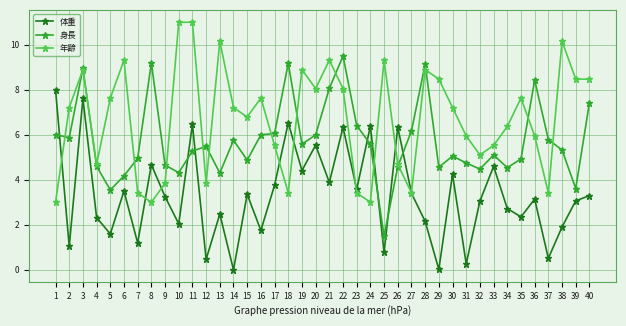

What is the greatest value displayed?

11.0